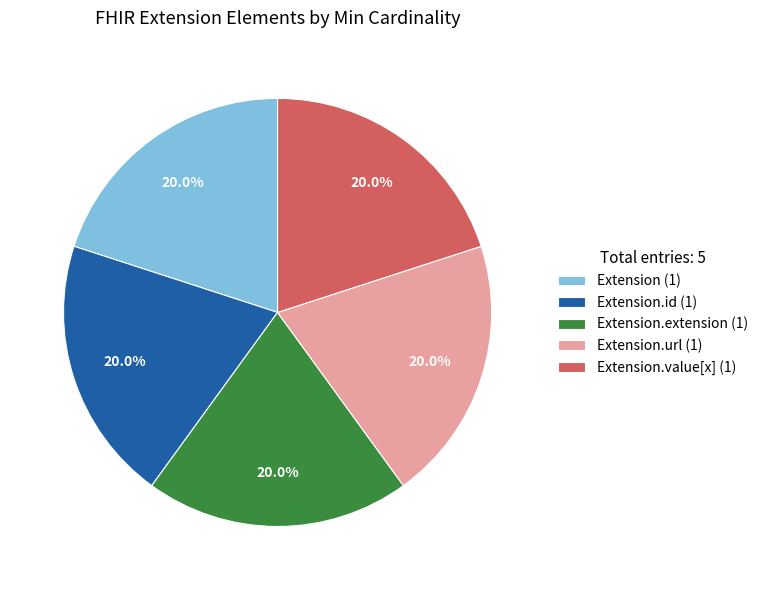

What portion of the pie excludes Extension.value[x] (1)?

80.0%